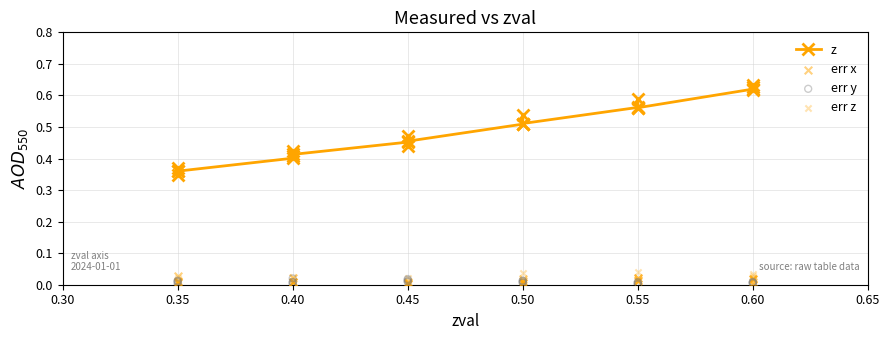

Which series has the largest total across all categories?

z